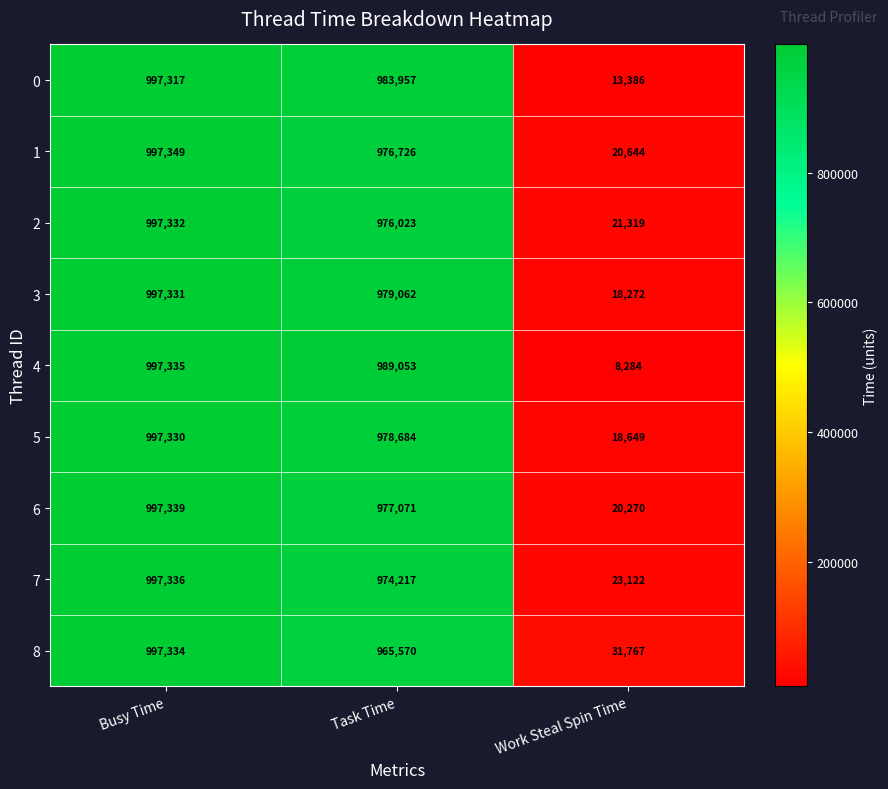

At which label does 2 first exceed 976023?

Busy Time